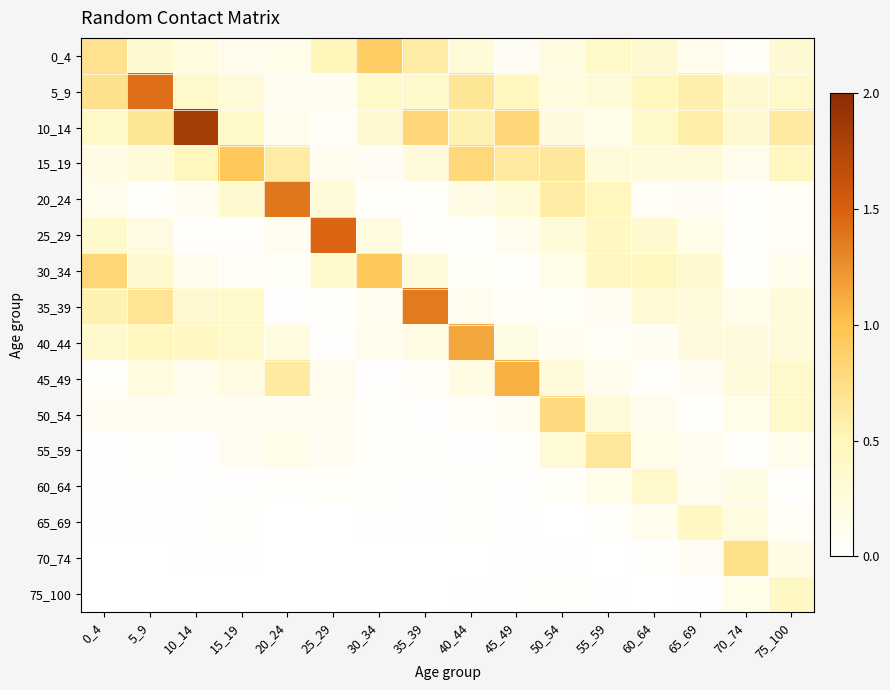

Reading left to right, transcribe all the data shown in this chart.

0_4: 0_4=0.7	5_9=0.3	10_14=0.2	15_19=0.1	20_24=0.2	25_29=0.5	30_34=0.9	35_39=0.6	40_44=0.3	45_49=0.1	50_54=0.2	55_59=0.4	60_64=0.3	65_69=0.1	70_74=0.1	75_100=0.3
5_9: 0_4=0.7	5_9=1.4	10_14=0.4	15_19=0.3	20_24=0.1	25_29=0.1	30_34=0.4	35_39=0.4	40_44=0.7	45_49=0.5	50_54=0.2	55_59=0.3	60_64=0.5	65_69=0.6	70_74=0.3	75_100=0.4
10_14: 0_4=0.4	5_9=0.7	10_14=1.8	15_19=0.4	20_24=0.1	25_29=0.1	30_34=0.3	35_39=0.8	40_44=0.5	45_49=0.8	50_54=0.3	55_59=0.2	60_64=0.4	65_69=0.6	70_74=0.3	75_100=0.6
15_19: 0_4=0.2	5_9=0.3	10_14=0.5	15_19=0.9	20_24=0.6	25_29=0.1	30_34=0.1	35_39=0.3	40_44=0.8	45_49=0.6	50_54=0.6	55_59=0.3	60_64=0.3	65_69=0.3	70_74=0.2	75_100=0.5
20_24: 0_4=0.2	5_9=0.0	10_14=0.1	15_19=0.3	20_24=1.4	25_29=0.3	30_34=0.0	35_39=0.1	40_44=0.2	45_49=0.3	50_54=0.6	55_59=0.5	60_64=0.1	65_69=0.1	70_74=0.0	75_100=0.1
25_29: 0_4=0.4	5_9=0.2	10_14=0.0	15_19=0.0	20_24=0.1	25_29=1.5	30_34=0.2	35_39=0.0	40_44=0.0	45_49=0.1	50_54=0.3	55_59=0.4	60_64=0.3	65_69=0.2	70_74=0.0	75_100=0.1
30_34: 0_4=0.8	5_9=0.3	10_14=0.1	15_19=0.1	20_24=0.1	25_29=0.4	30_34=0.9	35_39=0.3	40_44=0.1	45_49=0.1	50_54=0.2	55_59=0.4	60_64=0.5	65_69=0.3	70_74=0.0	75_100=0.2
35_39: 0_4=0.5	5_9=0.7	10_14=0.3	15_19=0.4	20_24=0.0	25_29=0.0	30_34=0.1	35_39=1.4	40_44=0.1	45_49=0.1	50_54=0.1	55_59=0.1	60_64=0.3	65_69=0.3	70_74=0.2	75_100=0.3
40_44: 0_4=0.4	5_9=0.5	10_14=0.4	15_19=0.4	20_24=0.2	25_29=0.0	30_34=0.1	35_39=0.2	40_44=1.1	45_49=0.2	50_54=0.1	55_59=0.1	60_64=0.1	65_69=0.3	70_74=0.3	75_100=0.3
45_49: 0_4=0.1	5_9=0.2	10_14=0.1	15_19=0.2	20_24=0.6	25_29=0.1	30_34=0.0	35_39=0.1	40_44=0.2	45_49=1.1	50_54=0.3	55_59=0.1	60_64=0.0	65_69=0.1	70_74=0.3	75_100=0.4
50_54: 0_4=0.1	5_9=0.1	10_14=0.1	15_19=0.1	20_24=0.1	25_29=0.1	30_34=0.0	35_39=0.0	40_44=0.1	45_49=0.1	50_54=0.8	55_59=0.3	60_64=0.1	65_69=0.1	70_74=0.2	75_100=0.4
55_59: 0_4=0.0	5_9=0.0	10_14=0.0	15_19=0.1	20_24=0.2	25_29=0.1	30_34=0.1	35_39=0.0	40_44=0.0	45_49=0.0	50_54=0.3	55_59=0.7	60_64=0.2	65_69=0.1	70_74=0.0	75_100=0.2
60_64: 0_4=0.0	5_9=0.0	10_14=0.0	15_19=0.0	20_24=0.0	25_29=0.0	30_34=0.0	35_39=0.0	40_44=0.0	45_49=0.0	50_54=0.1	55_59=0.2	60_64=0.4	65_69=0.1	70_74=0.2	75_100=0.0
65_69: 0_4=0.0	5_9=0.0	10_14=0.0	15_19=0.0	20_24=0.0	25_29=0.0	30_34=0.0	35_39=0.0	40_44=0.0	45_49=0.0	50_54=0.0	55_59=0.0	60_64=0.1	65_69=0.4	70_74=0.2	75_100=0.1
70_74: 0_4=0.0	5_9=0.0	10_14=0.0	15_19=0.0	20_24=0.0	25_29=0.0	30_34=0.0	35_39=0.0	40_44=0.0	45_49=0.0	50_54=0.0	55_59=0.0	60_64=0.0	65_69=0.1	70_74=0.7	75_100=0.2
75_100: 0_4=0.0	5_9=0.0	10_14=0.0	15_19=0.0	20_24=0.0	25_29=0.0	30_34=0.0	35_39=0.0	40_44=0.0	45_49=0.0	50_54=0.0	55_59=0.0	60_64=0.0	65_69=0.0	70_74=0.2	75_100=0.4